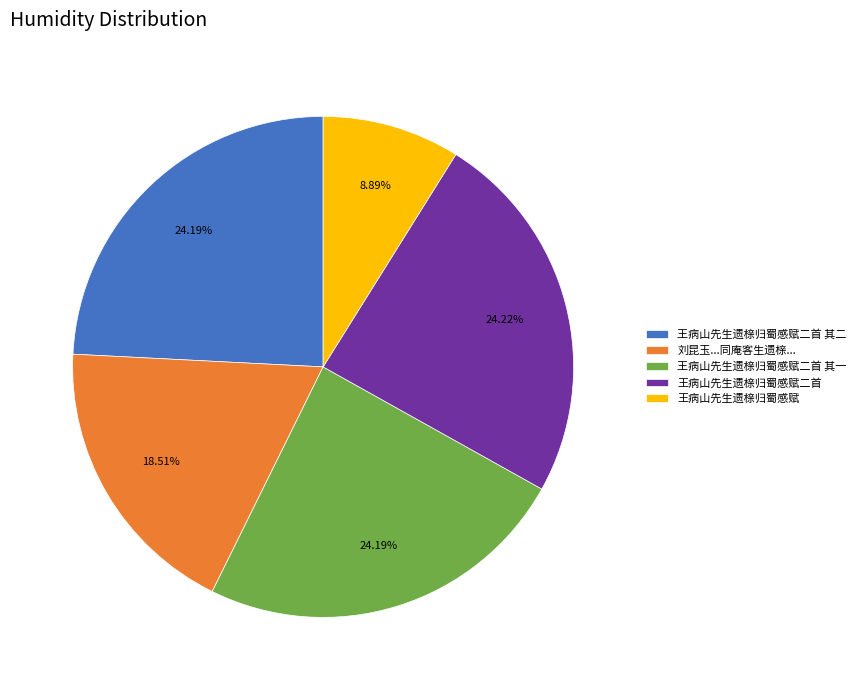

How much of the chart is everything except 王病山先生遗榇归蜀感赋二首 其一?

75.8%